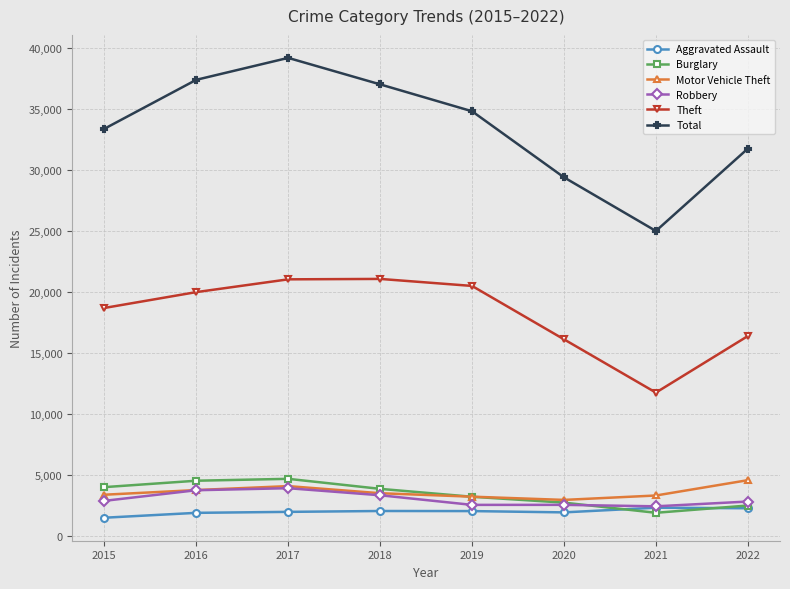

True or false: Burglary and Theft intersect in this chart.

False